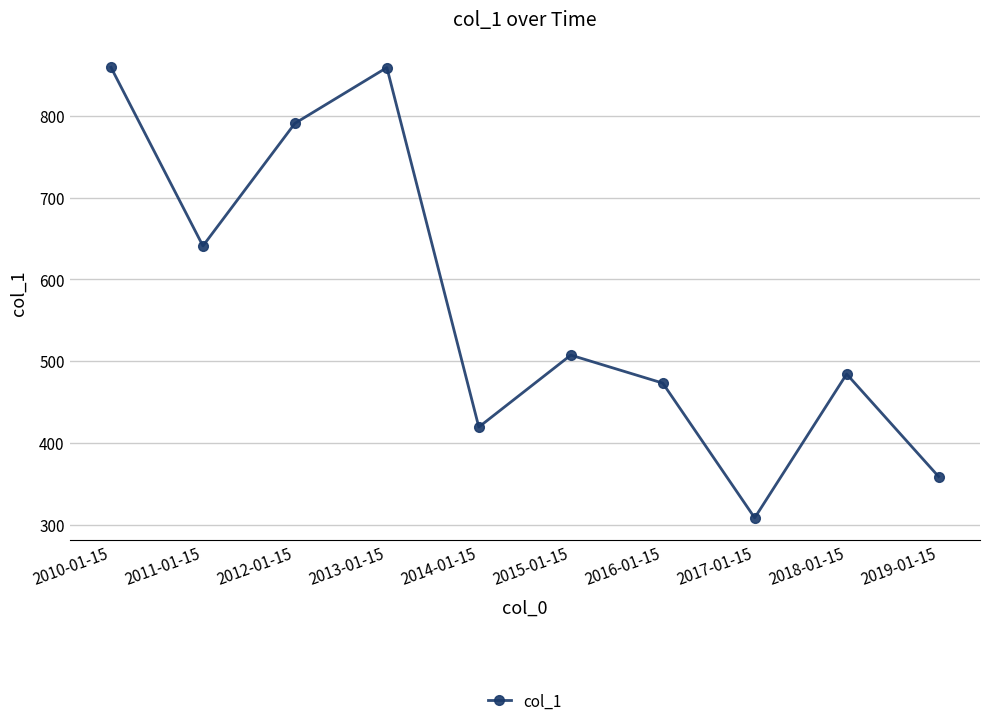

At which label is the value closest to 583?

2011-01-15